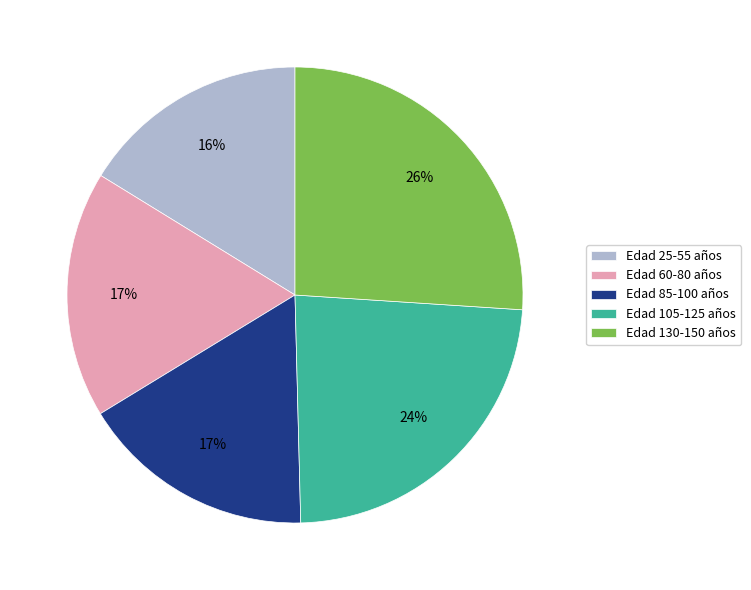

Which slice is the largest?

Edad 130-150 años